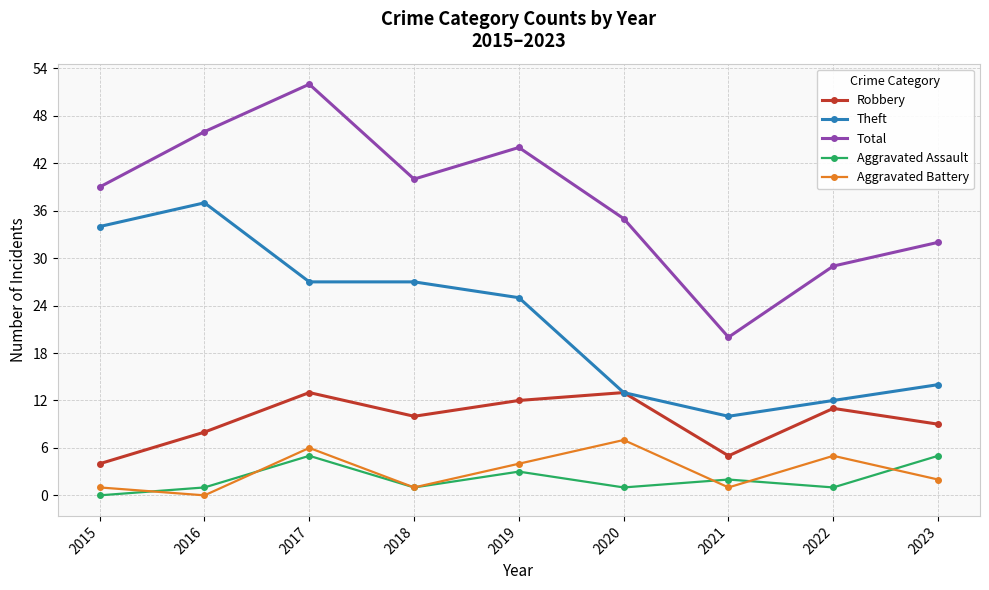

How many lines are shown in the chart?

5